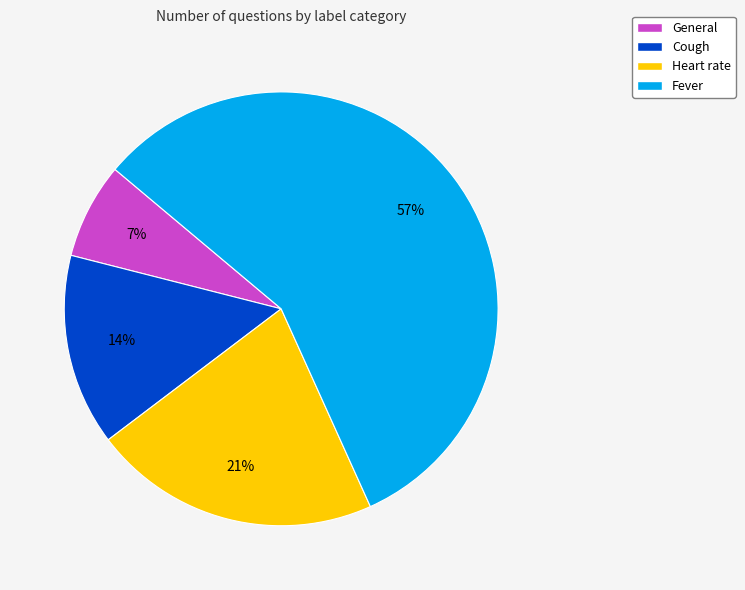

Which has a higher value, Fever or Heart rate?

Fever